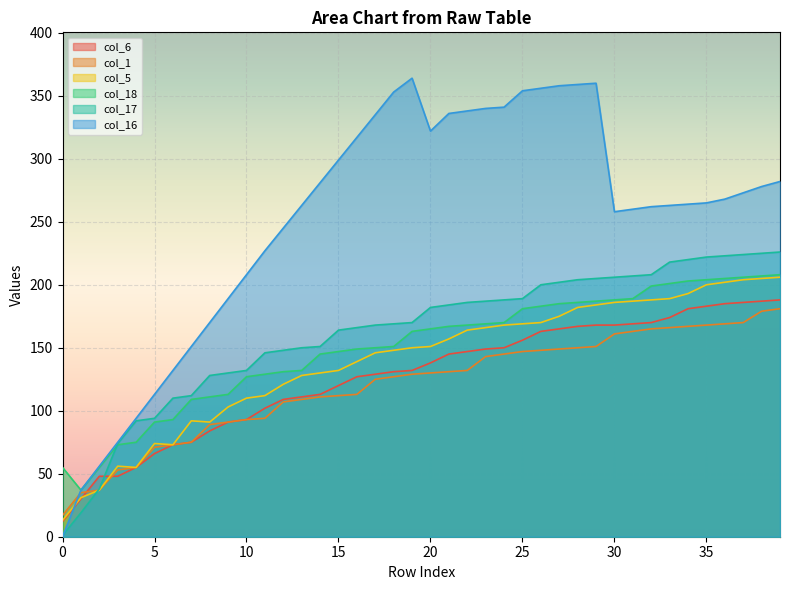

True or false: col_18 has a value of 207 at 38.

True